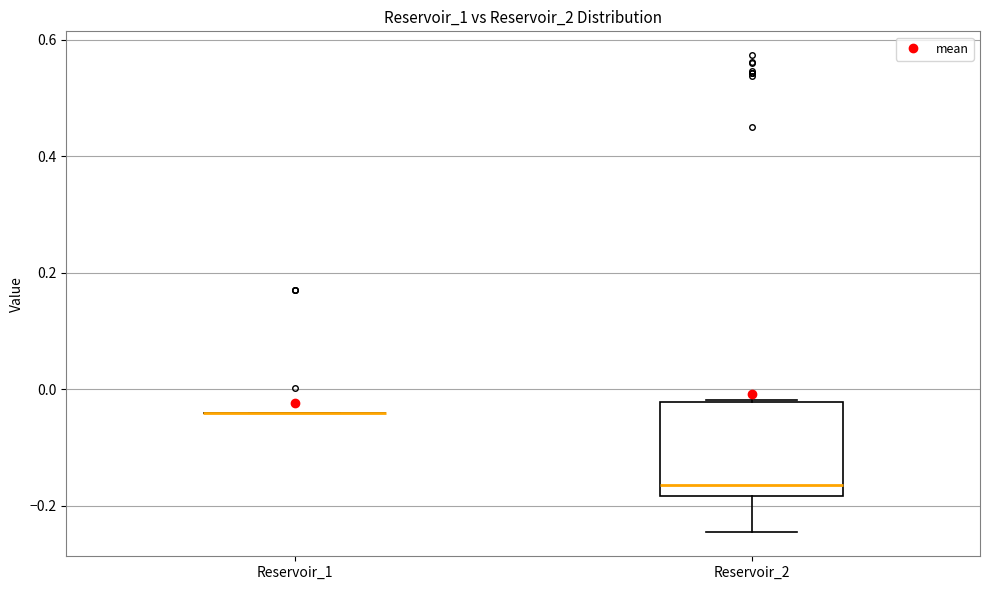

Which box is the tallest, from its lower edge to its upper edge?

Reservoir_2